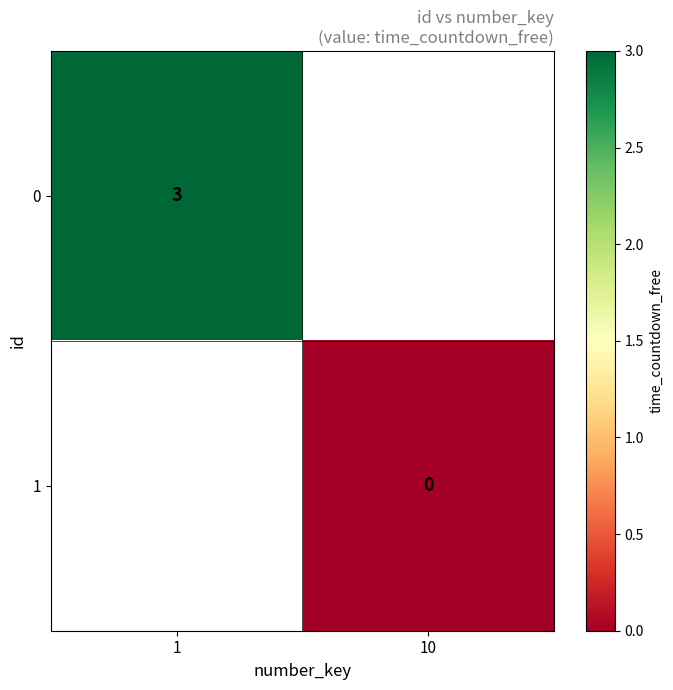

Is the value of 1 at 10 greater than the value of 0 at 1?

No